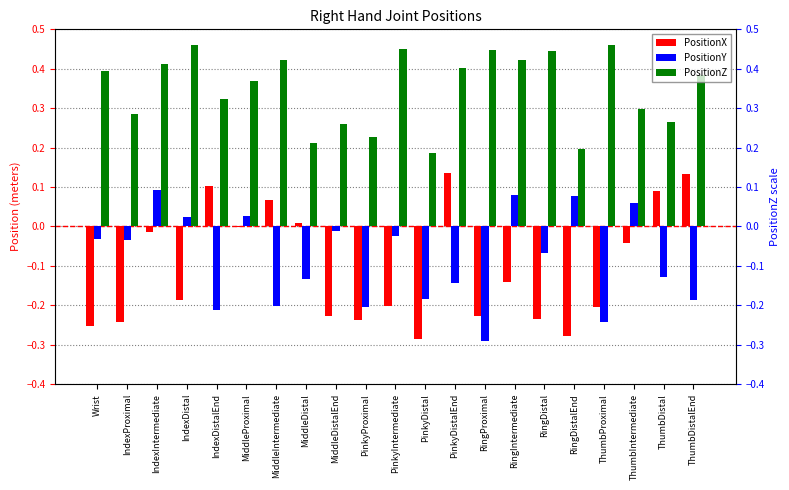

True or false: PositionY has a value of 0.1 at RingDistalEnd.

False